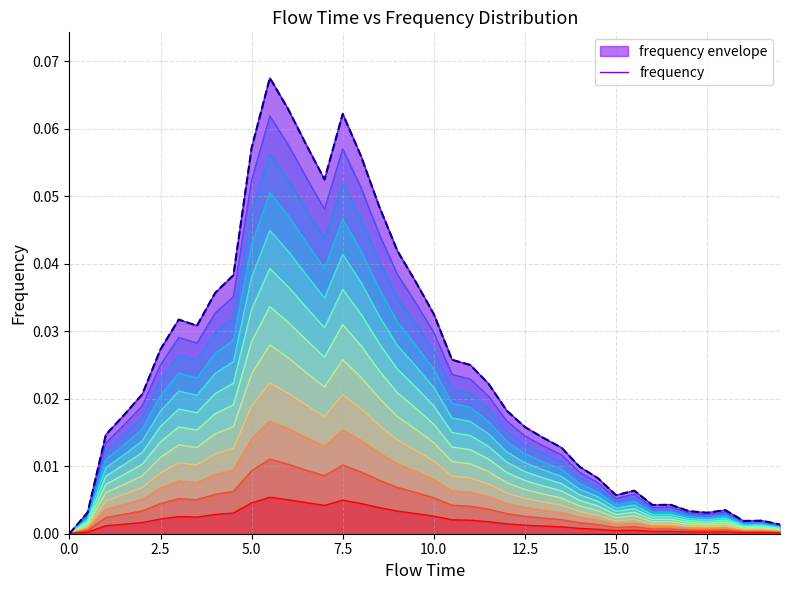

What is the maximum value shown in the chart?

0.1